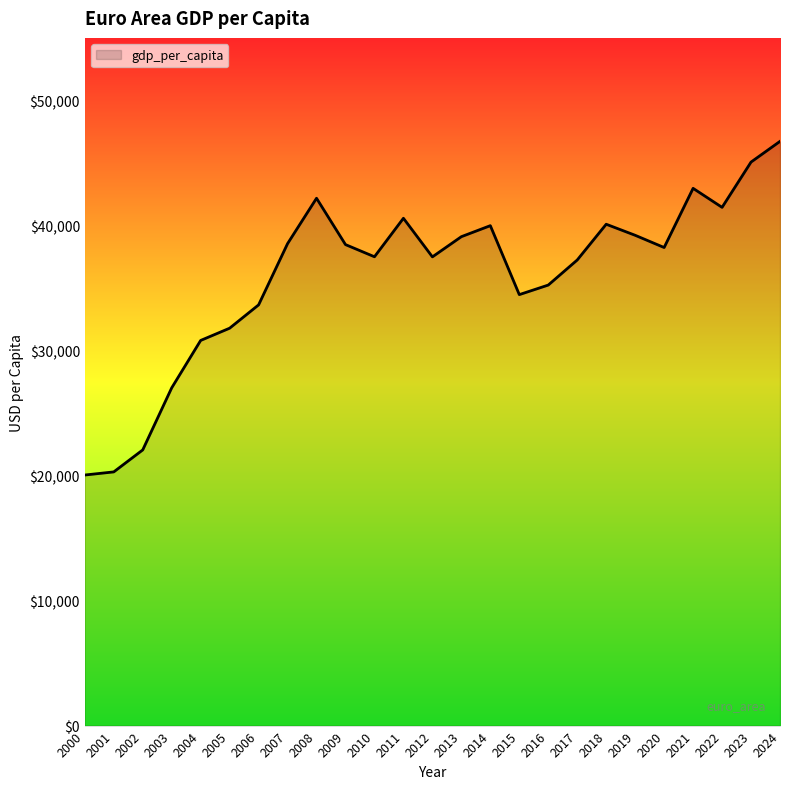

What is the change in value from 2004 to 2009?

+7664.6